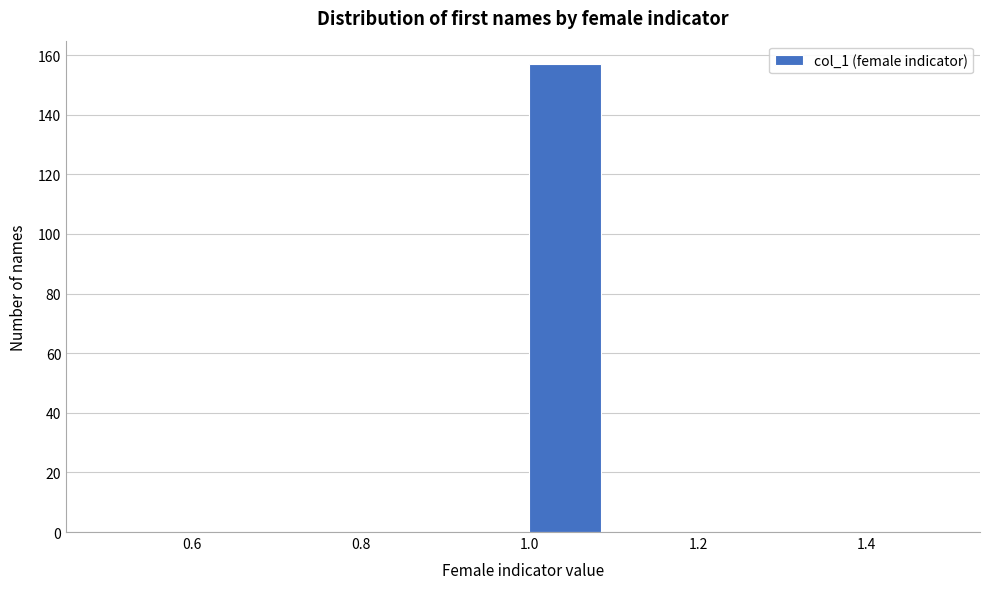

How tall is the bar that spans 1.0 to 1.1 on the x-axis? The values are not printed on the chart, so give them approximately, as read against the axis.

158